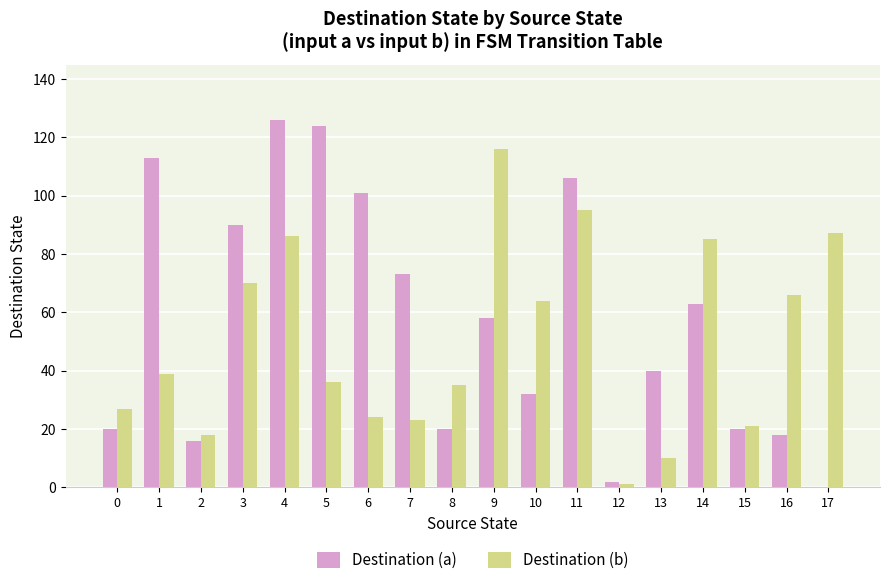

Count the number of categories in the chart.

18